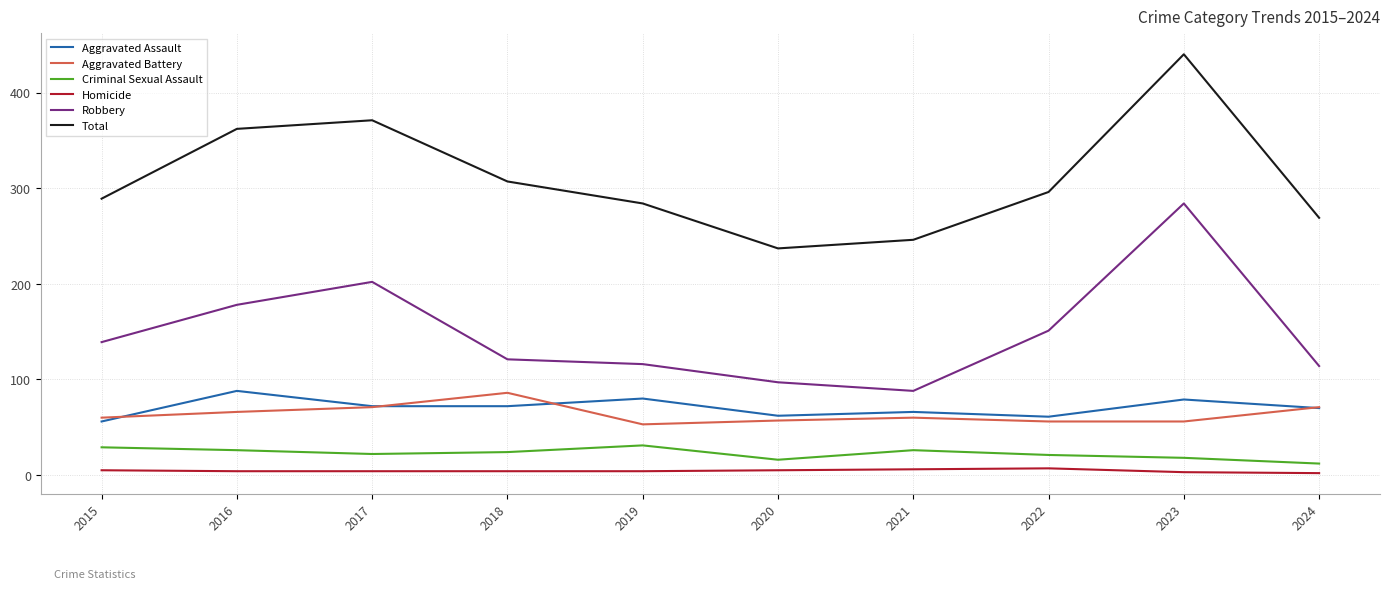

What is the greatest value displayed?

440